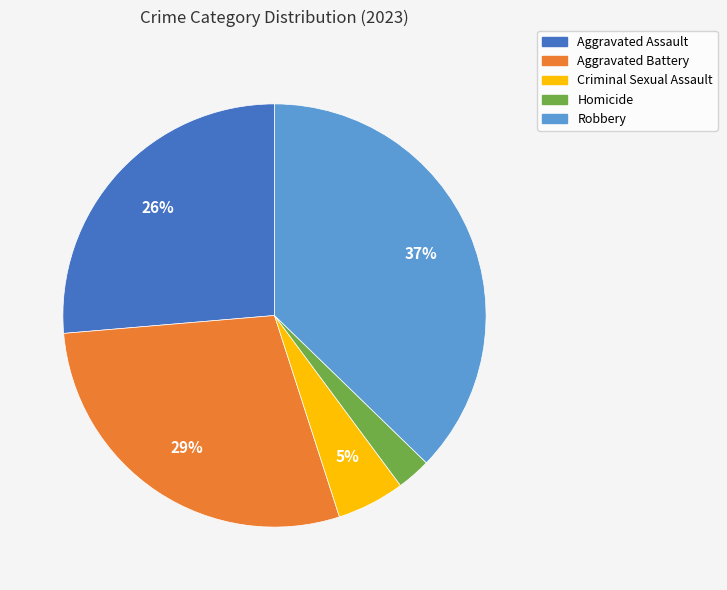

What is the smallest slice in the pie chart?

Homicide